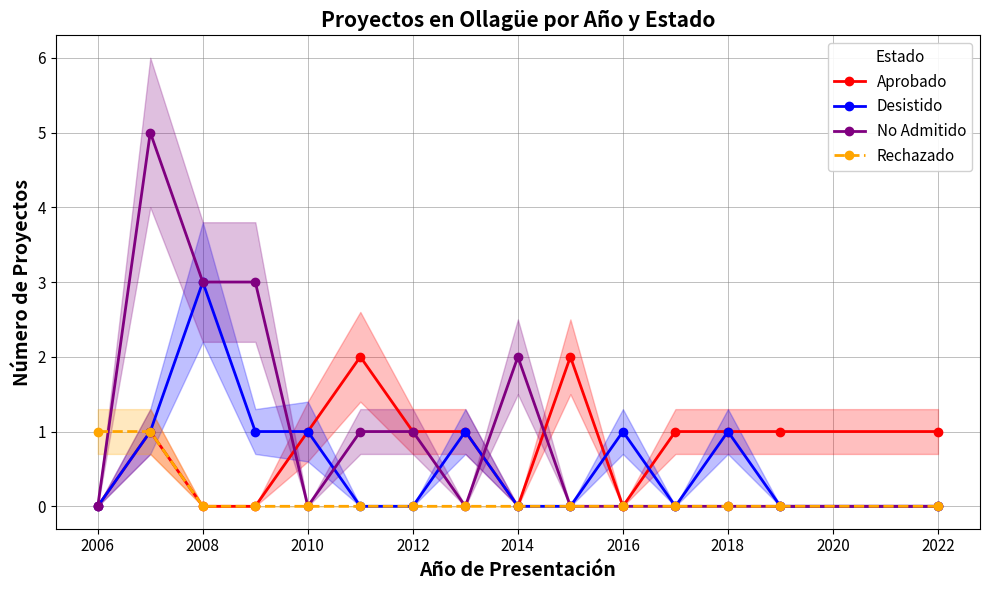

How many data points in Desistido are above 0?

7